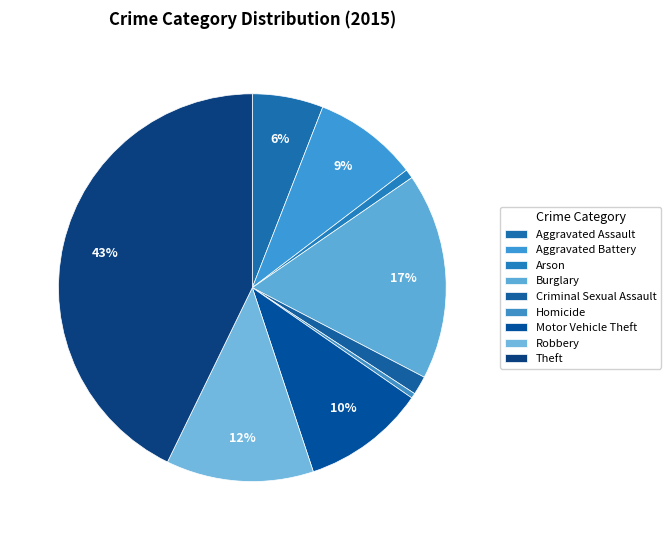

Is there any slice that represents more than half of the pie?

No